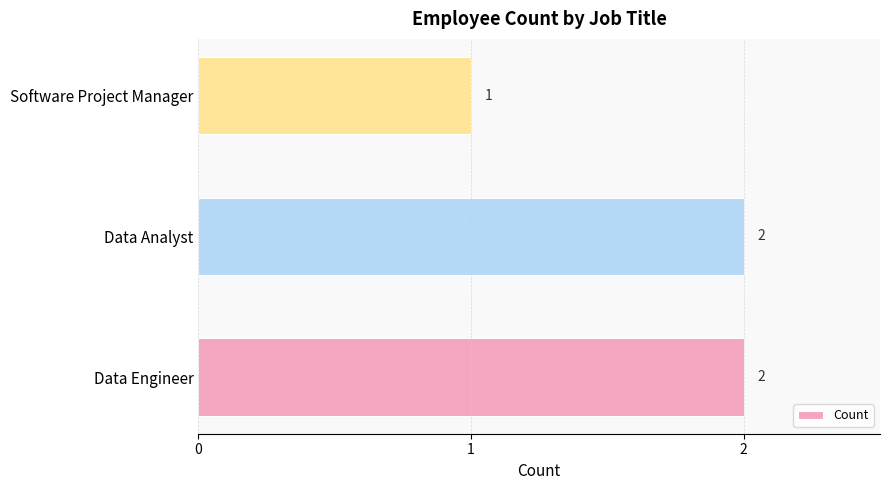

Reading bottom to top, list all the values displayed in this chart.

Data Engineer=2	Data Analyst=2	Software Project Manager=1